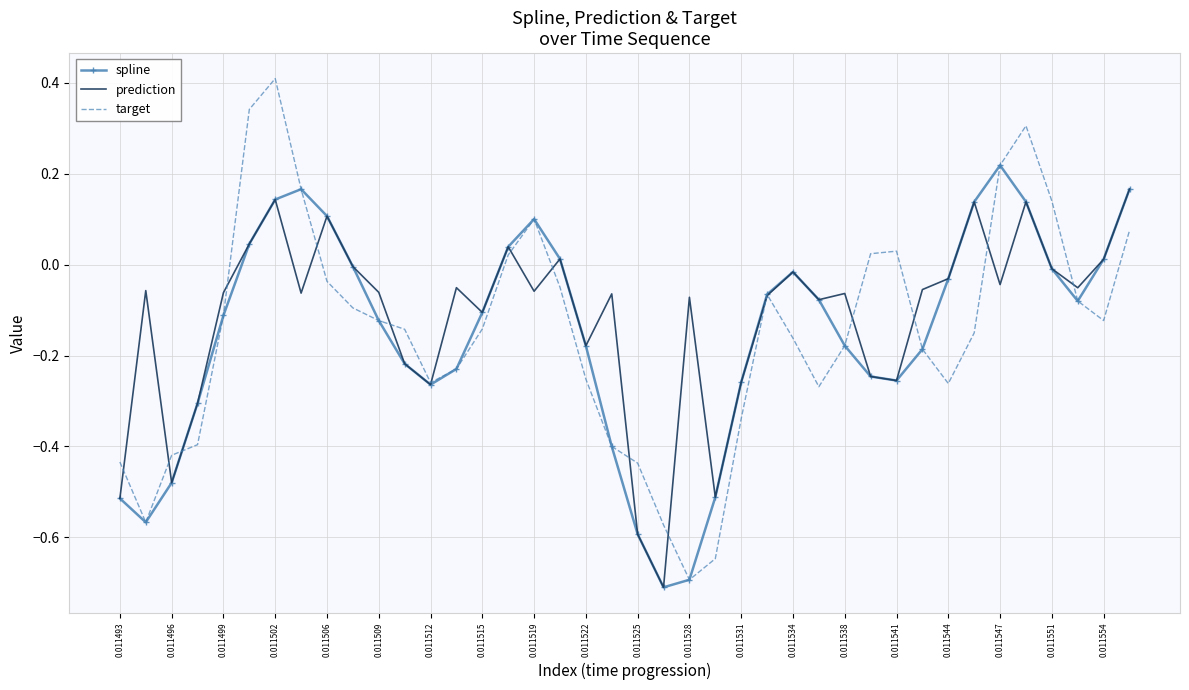

List the series in order of their peak value, highest first.

target, spline, prediction